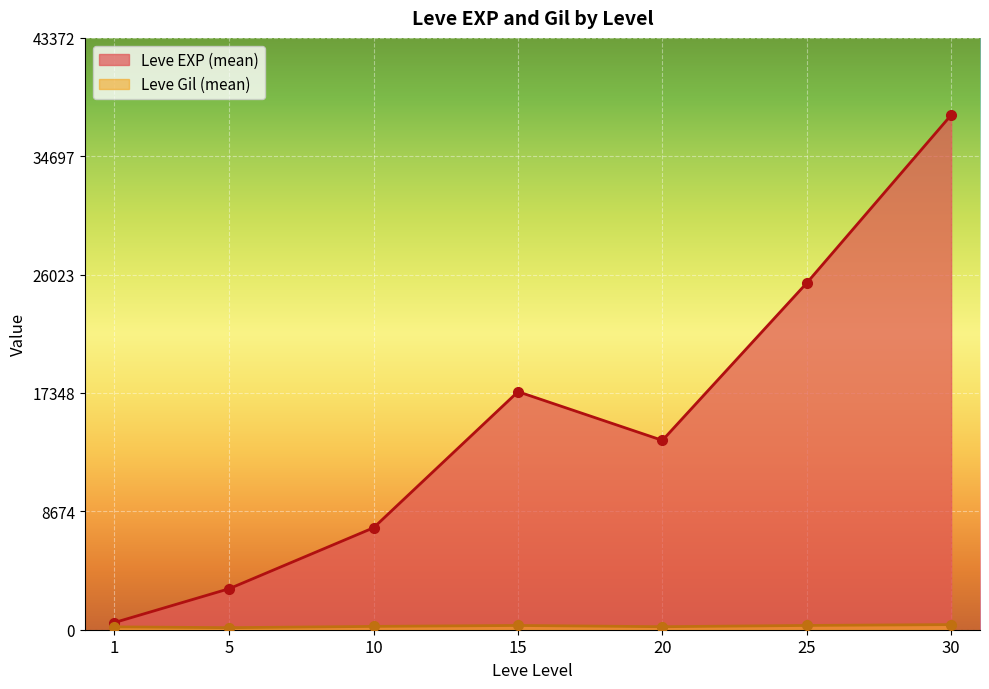

Between 22 and 14, which is larger?

22